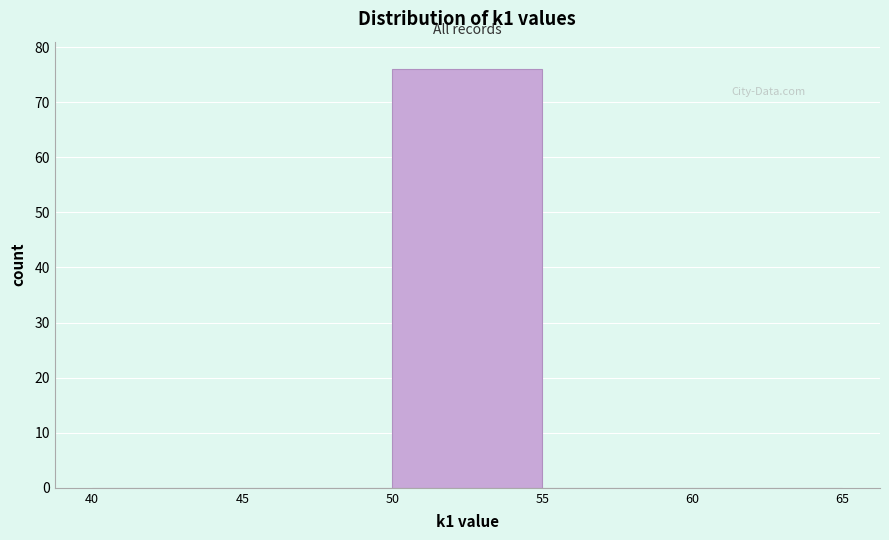

Reading left to right, transcribe this chart: for each bar, give the range it covers on the x-axis and its height. The values are not printed on the chart, so give them approximately, as read against the axis.

40 to 45: 0
45 to 50: 0
50 to 55: 76
55 to 60: 0
60 to 65: 0